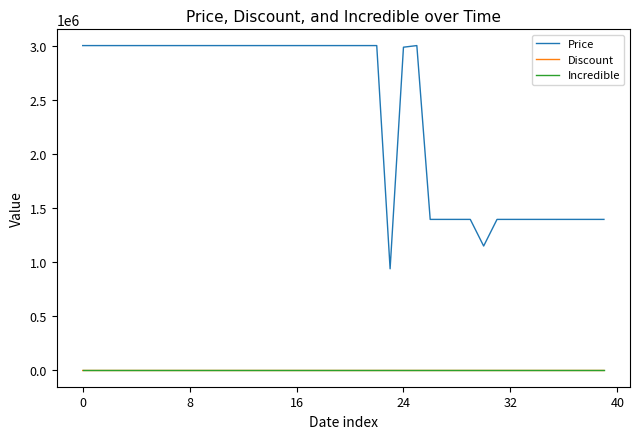

How many lines are shown in the chart?

3